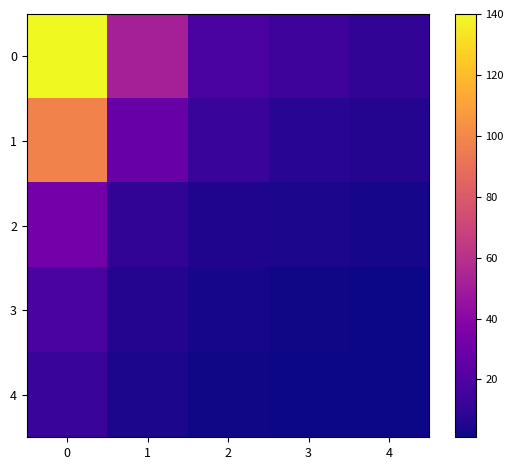

What is the greatest value displayed?

140